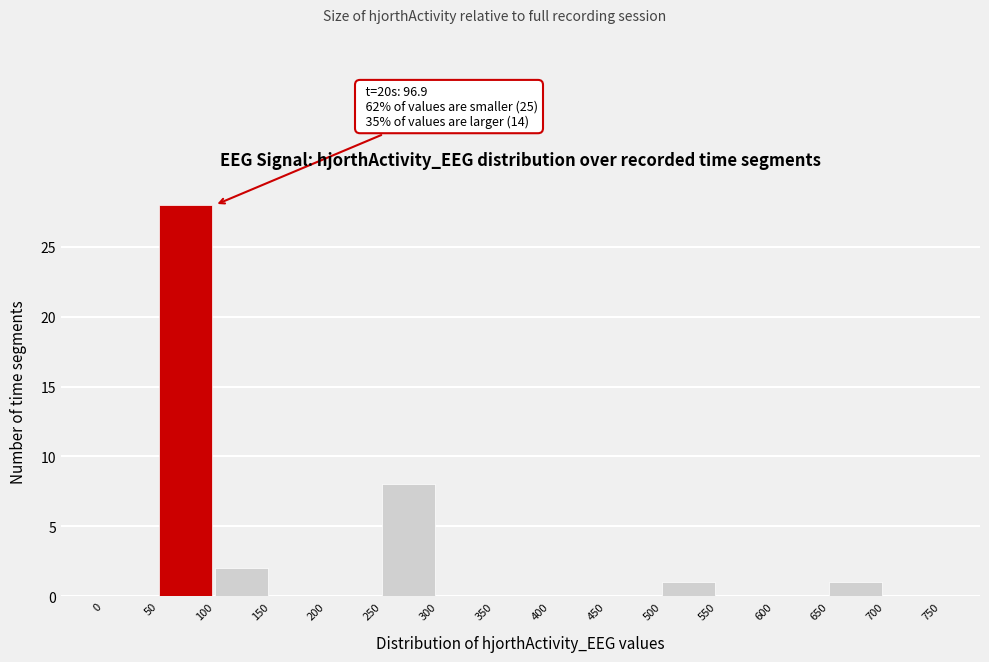

Over which range of the x-axis is the bar tallest?

50 to 100